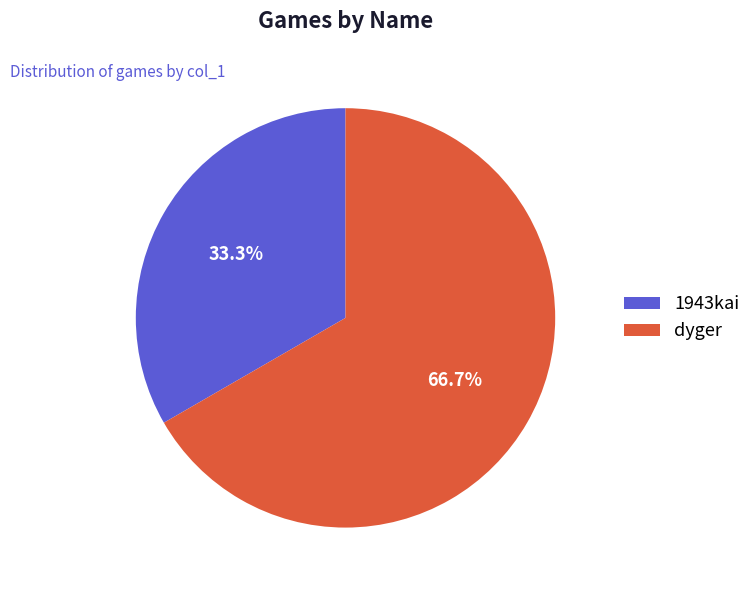

To the nearest percent, what is the difference between the dyger and 1943kai slice percentages?

33%